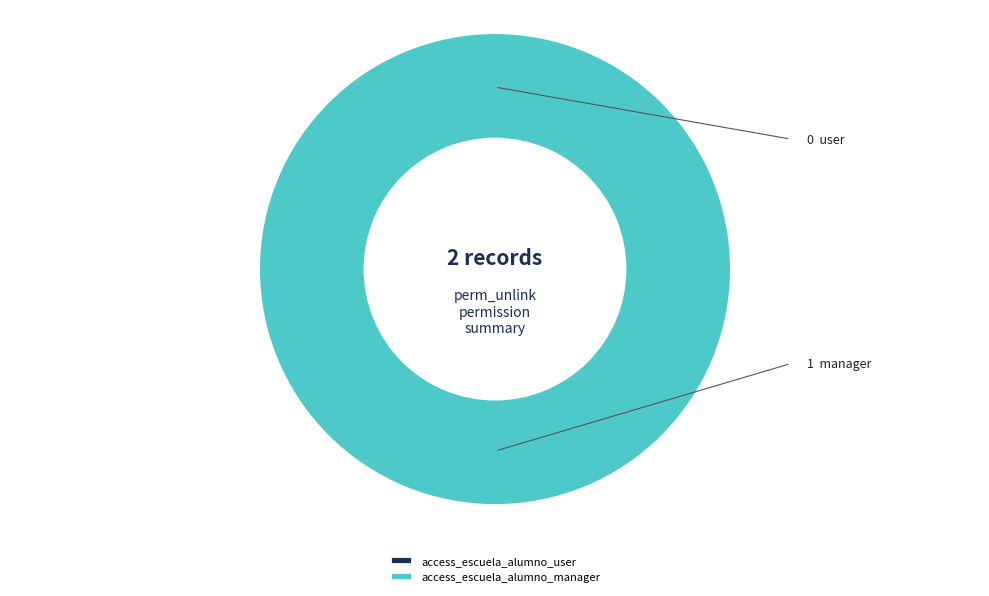

What is the majority slice?

access_escuela_alumno_manager